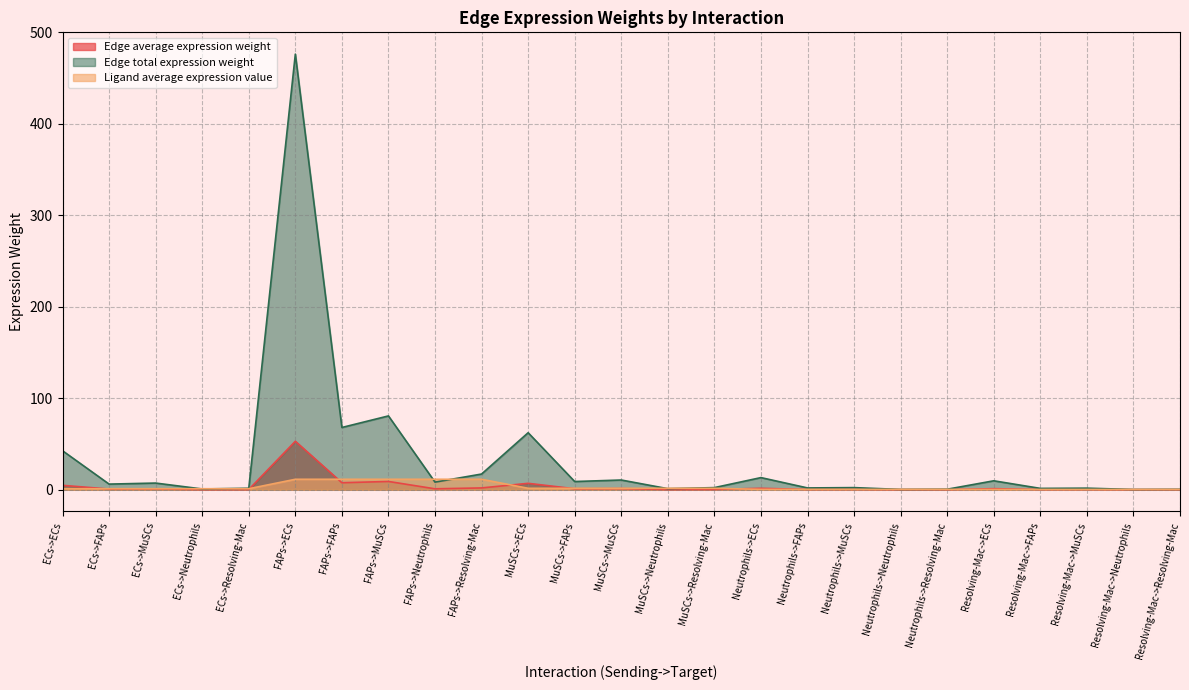

True or false: Edge total expression weight has more than 2 points higher than both neighbors.

True